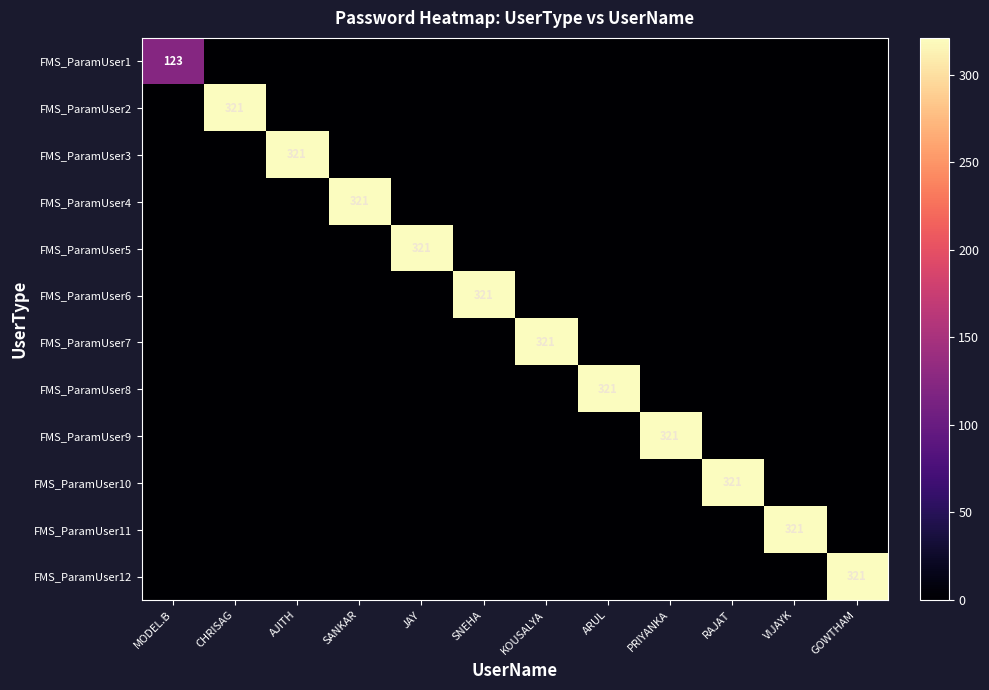

True or false: FMS_ParamUser12 has a value of 321 at GOWTHAM.

True